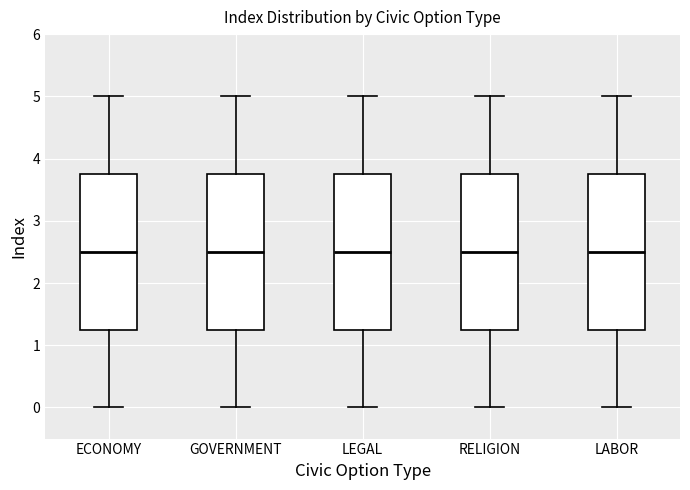

Where is the lower edge of the box for LABOR on the y-axis? The values are not printed on the chart, so give them approximately, as read against the axis.

1.3